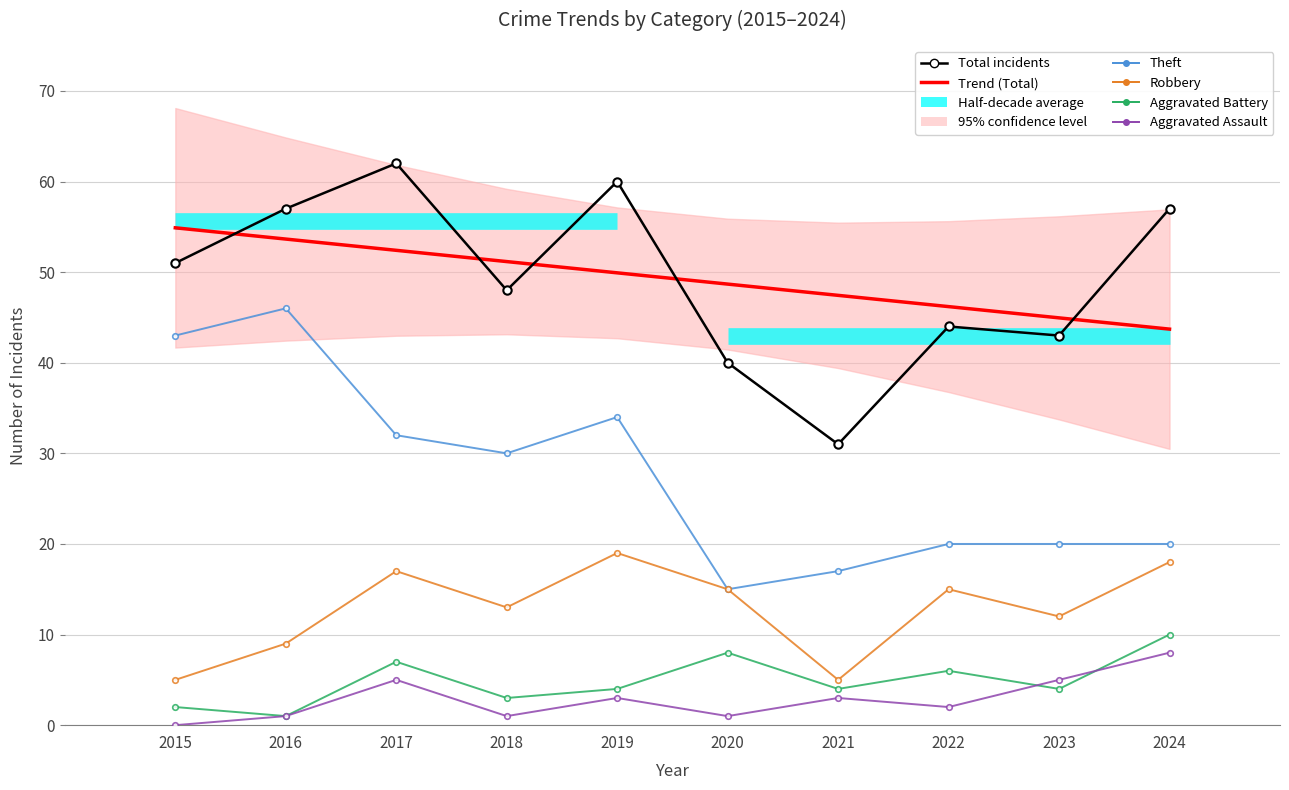

True or false: Trend (Total) and Robbery cross at least once.

False